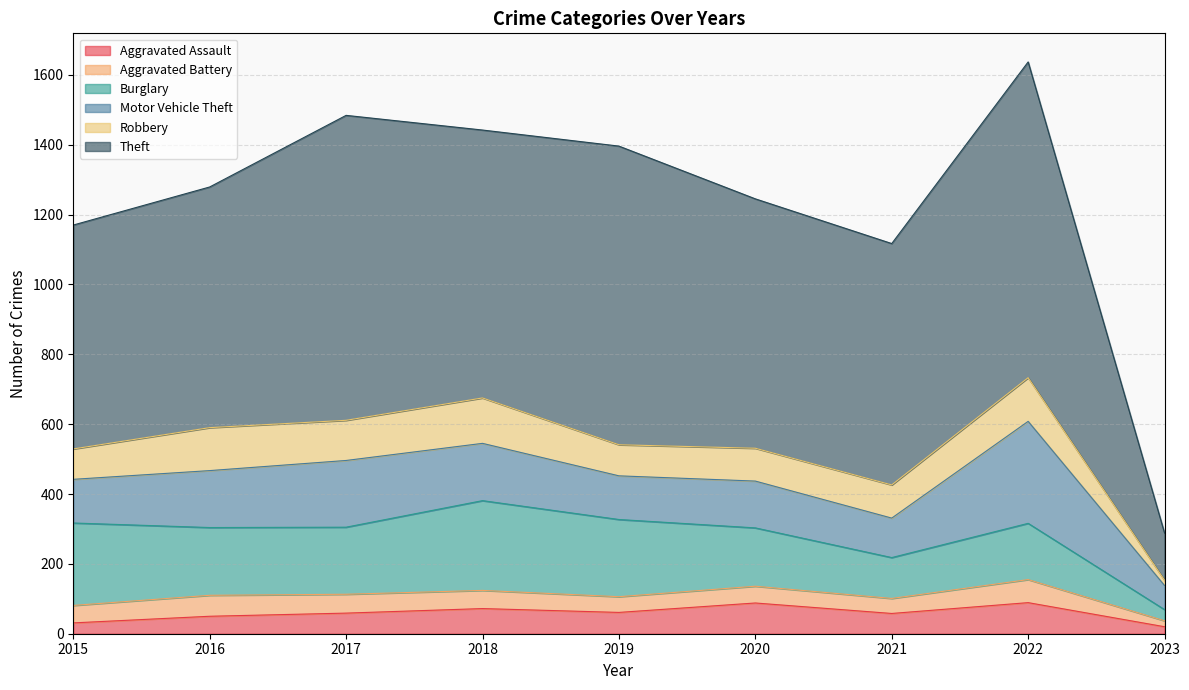

How many categories are shown in the chart?

9